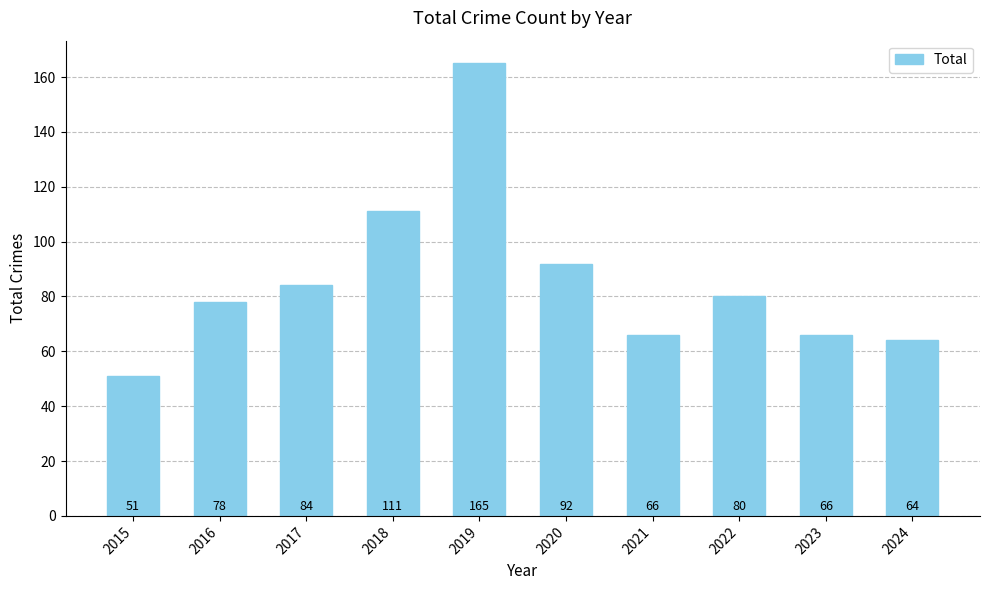

True or false: the data shows 80 at 2022.

True